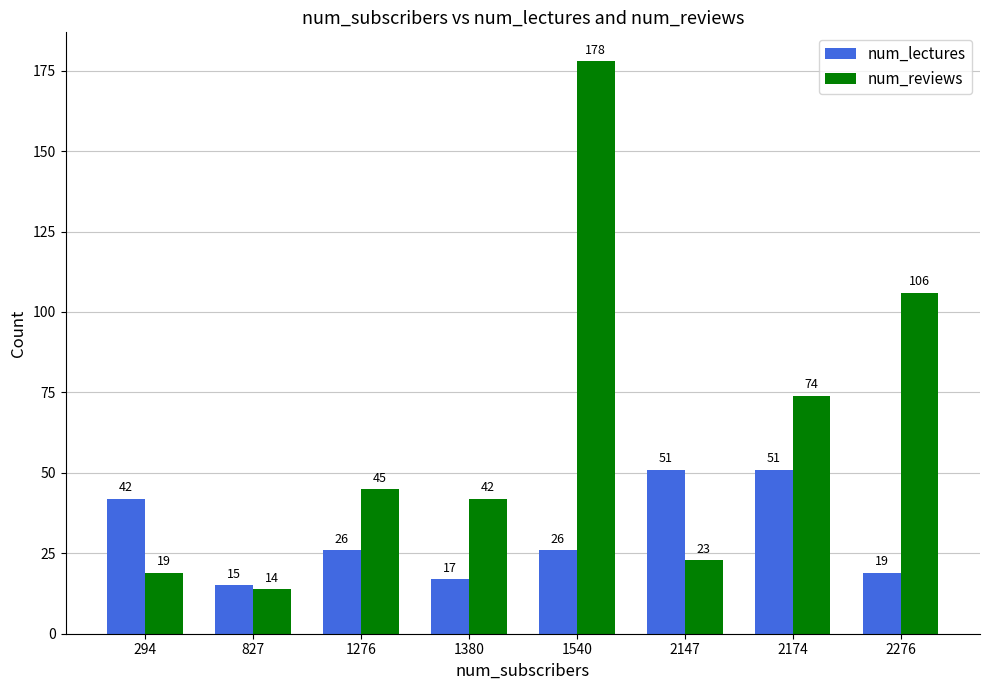

Which series has the largest total across all categories?

num_reviews